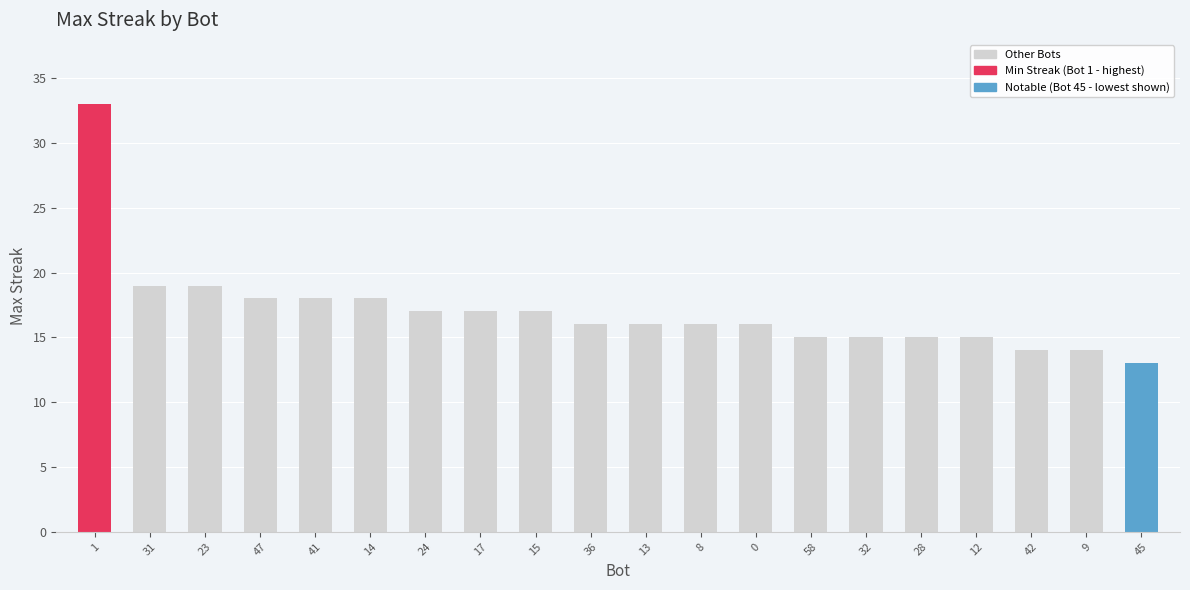

Read the value at 28, to the nearest 10.

20